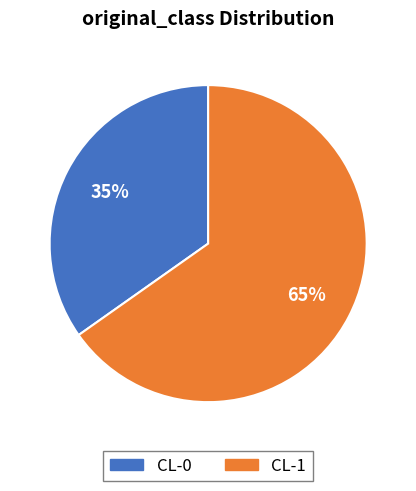

What percentage is the CL-1 slice, to the nearest percent?

65%